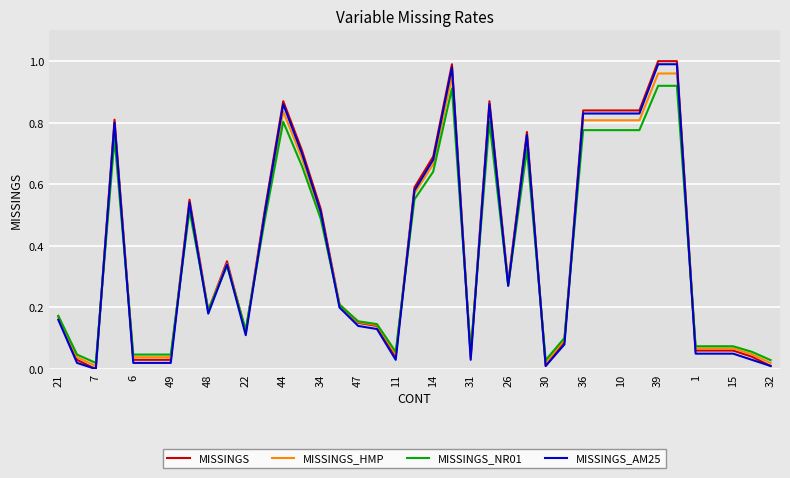

What are all the series names shown in the legend?

MISSINGS, MISSINGS_HMP, MISSINGS_NR01, MISSINGS_AM25